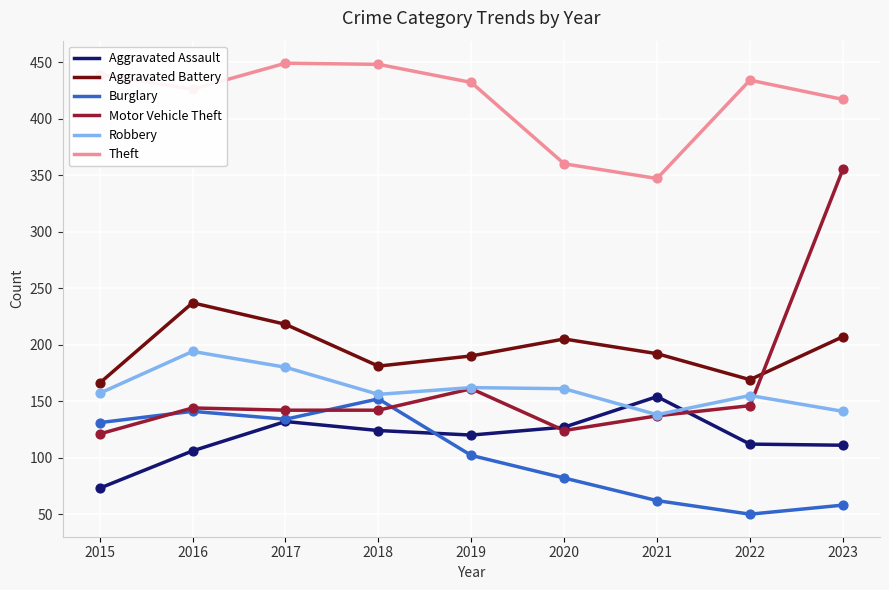

What is the difference between the highest and lowest values at 2015?

366